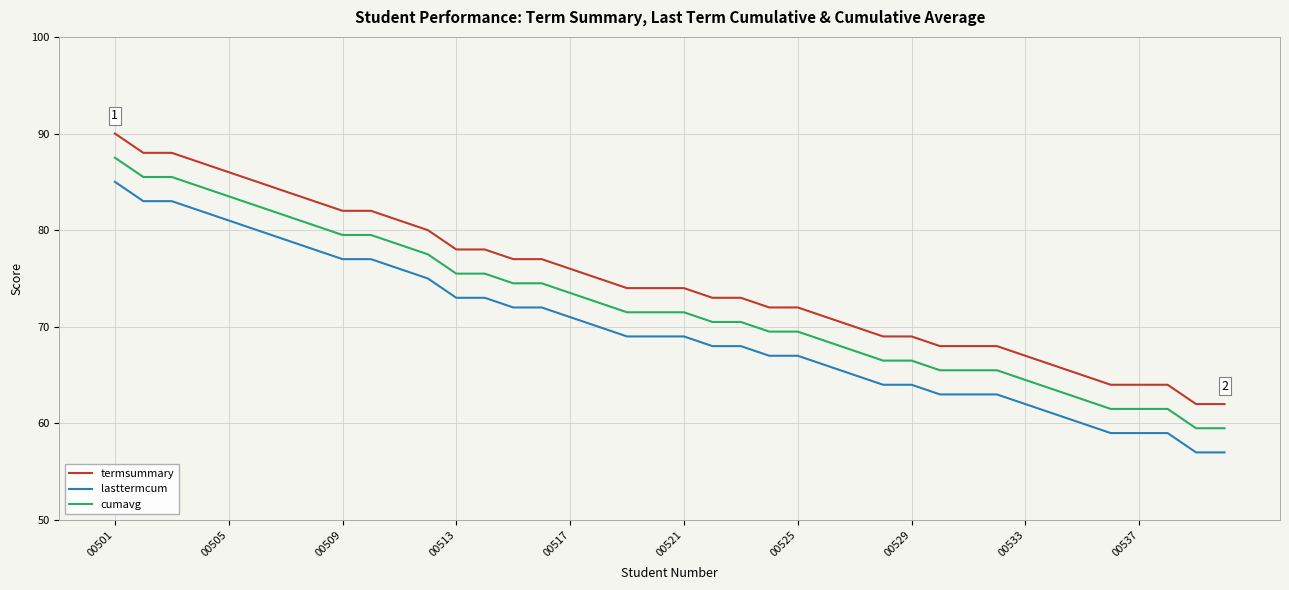

List the series in order of their overall mean, lowest first.

lasttermcum, cumavg, termsummary